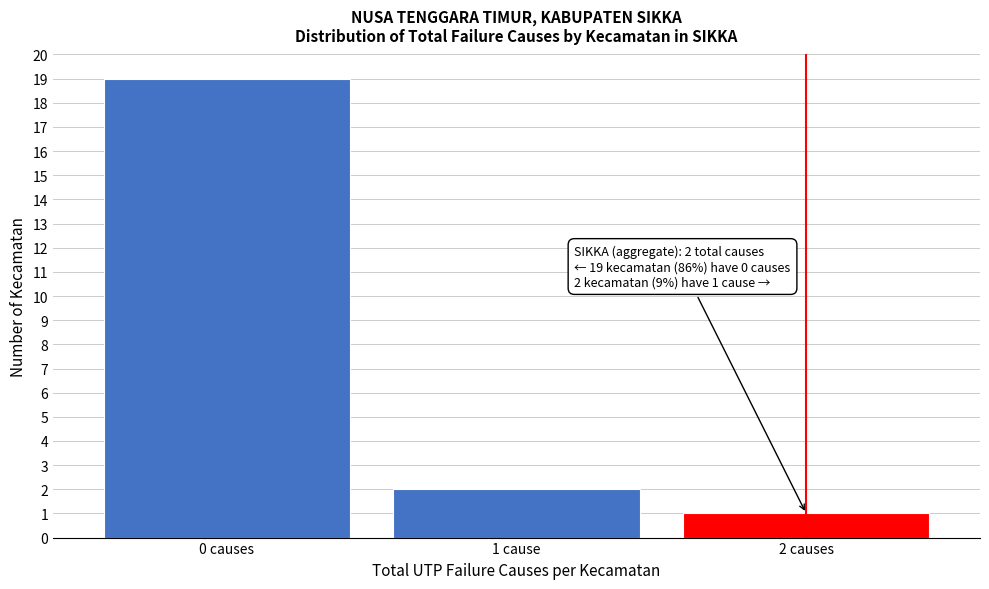

Reading left to right, extract all data points from this chart.

0 causes=19	1 cause=2	2 causes=1